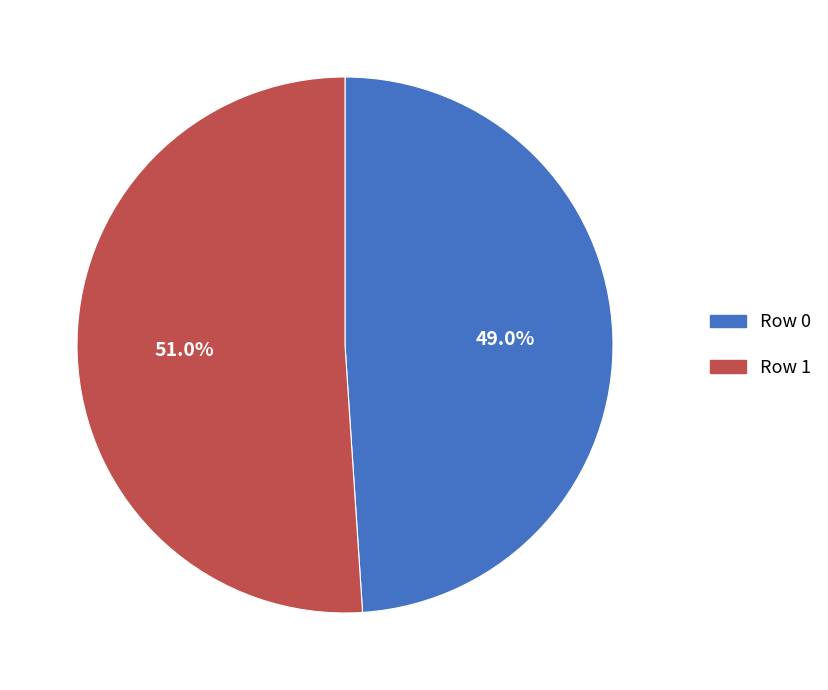

Count the number of slices in the pie.

2